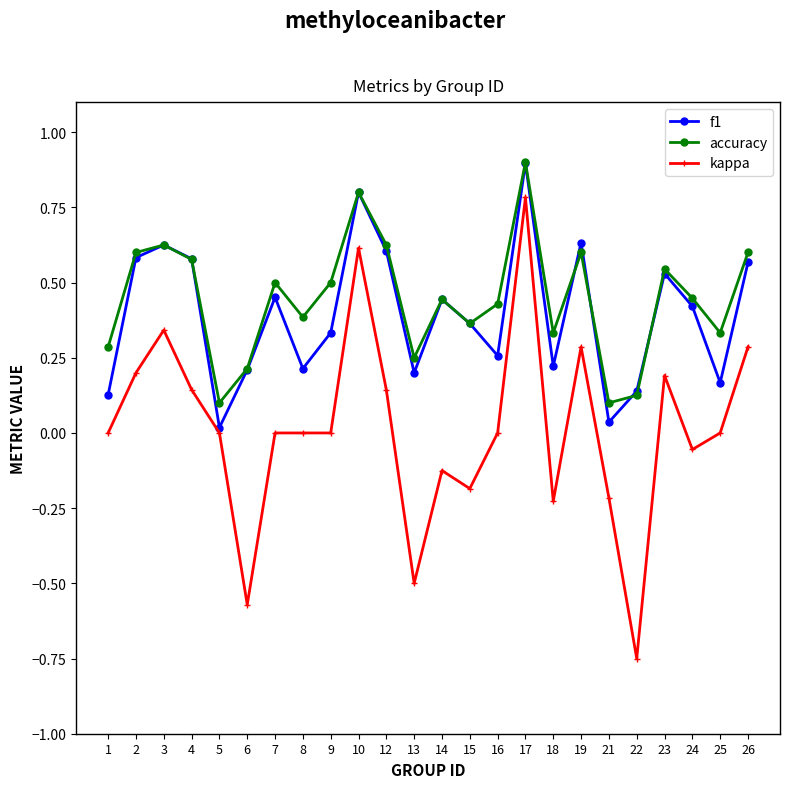

At how many categories does at least one series exceed 0?

24